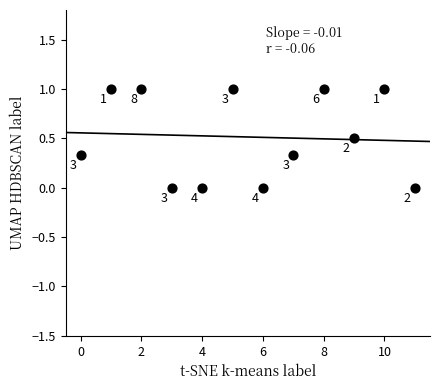

What is the average Y value?

0.5